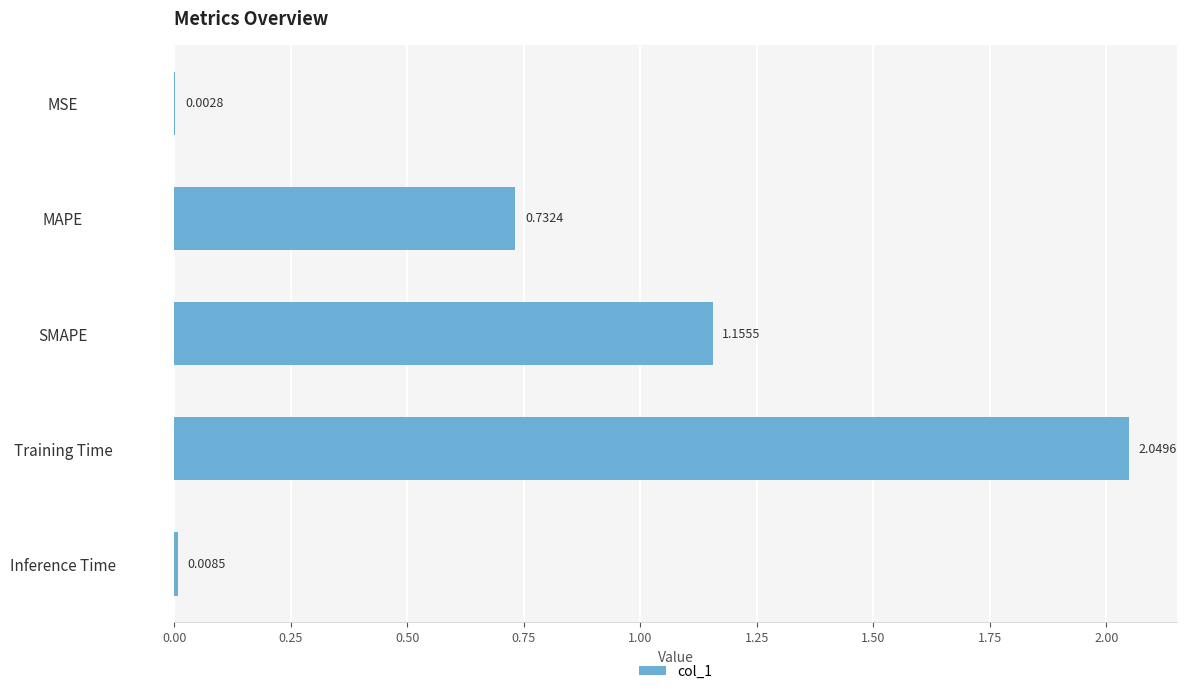

At which label is the value closest to 1?

SMAPE